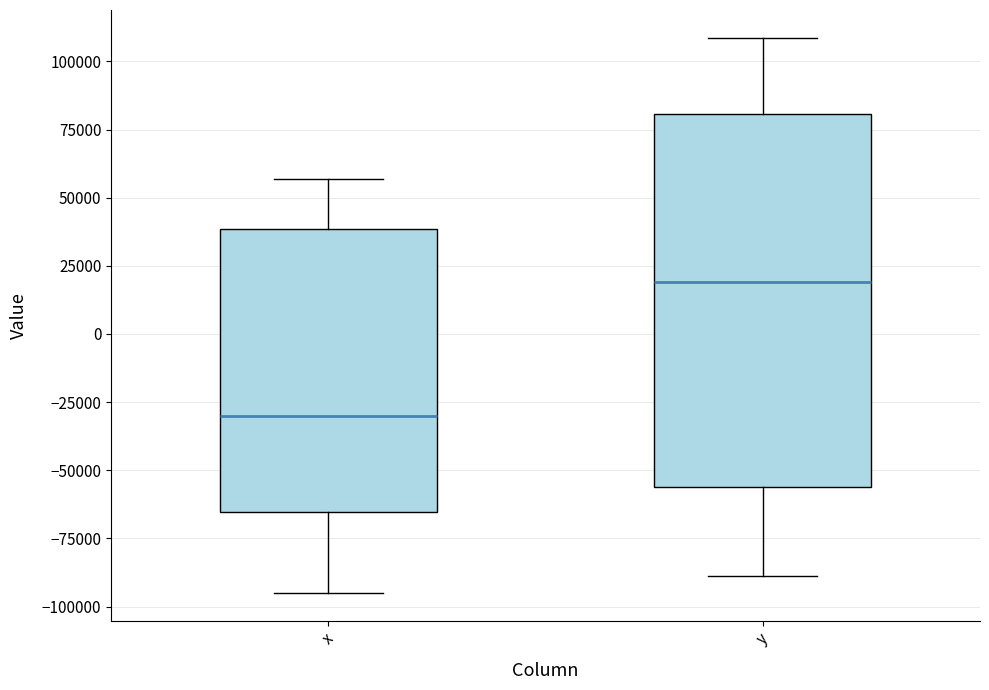

Where does the median line of the box for y sit on the y-axis? The values are not printed on the chart, so give them approximately, as read against the axis.

20000